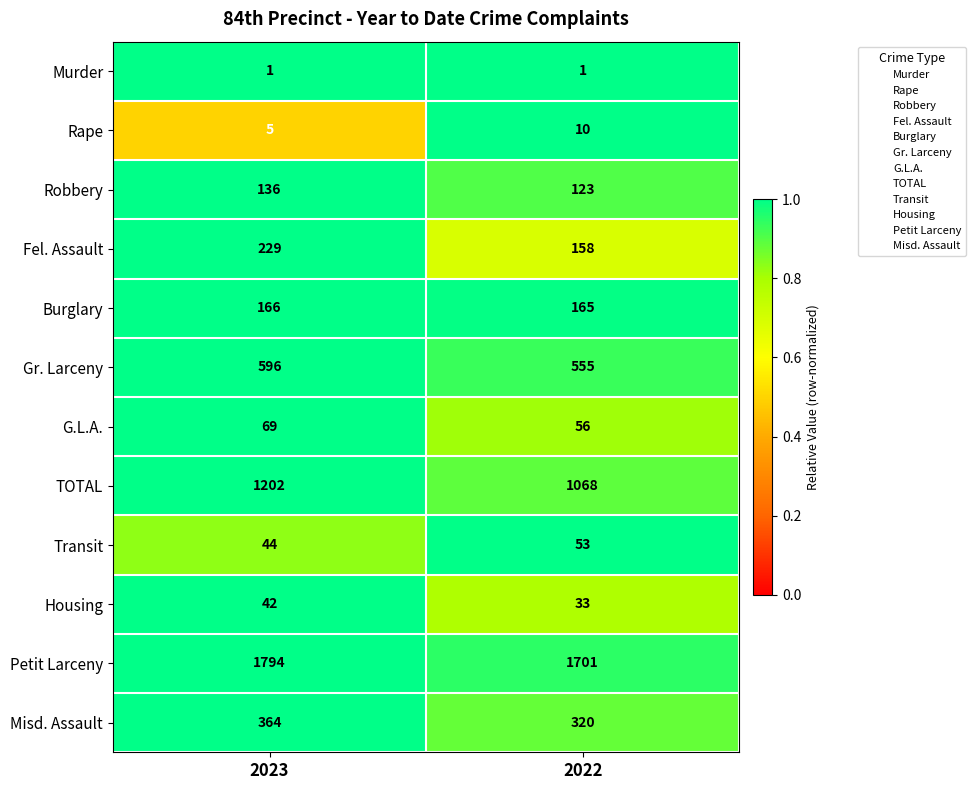

Which category has the highest value across all series?

2023